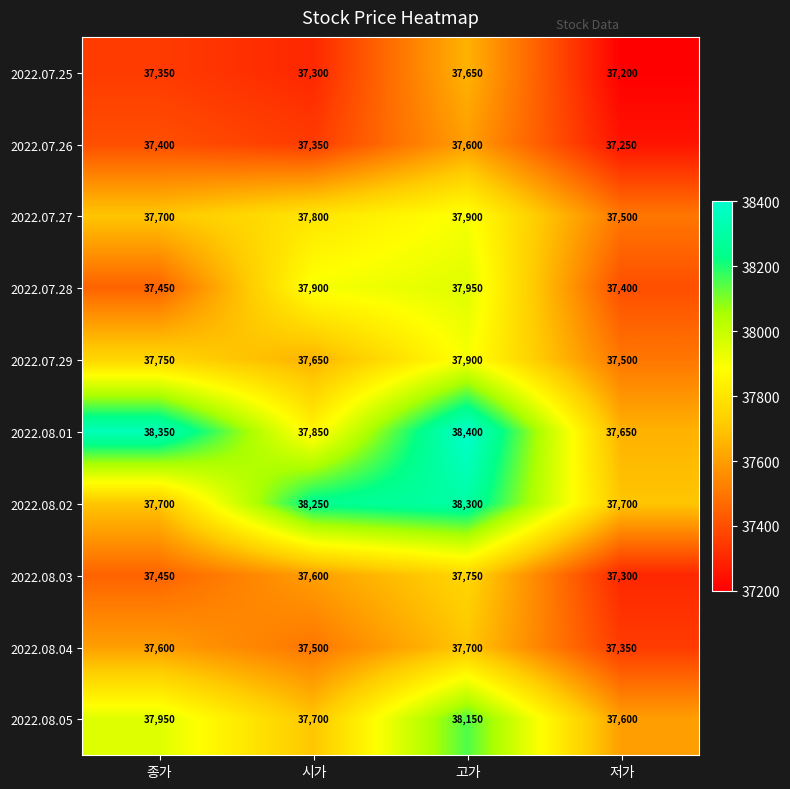

List the labels in order of 2022.08.03 value, smallest first.

저가, 종가, 시가, 고가